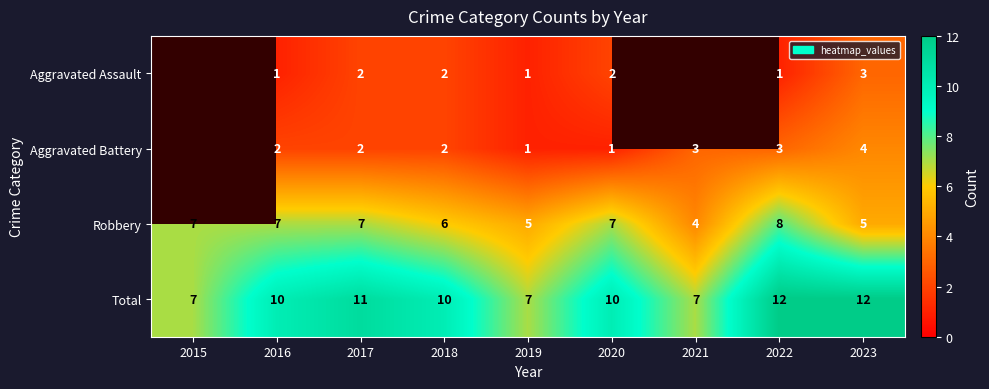

How many values in the Robbery series are below 7?

4